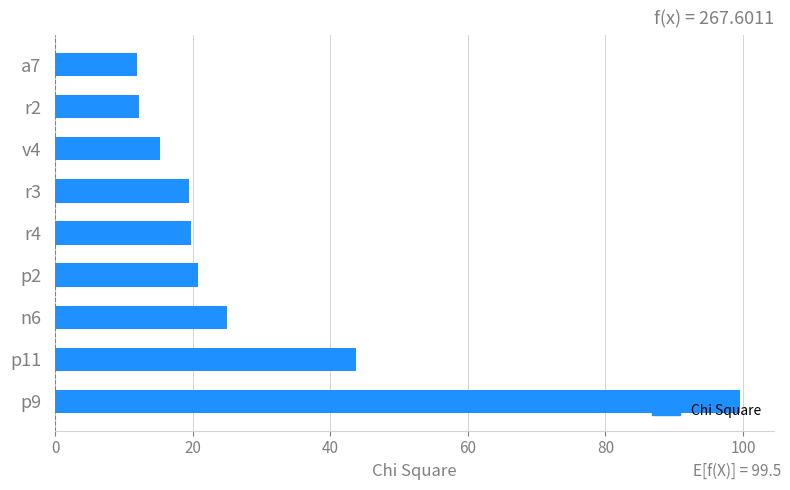

What is the ratio of the value at p11 to the value at v4?

2.9